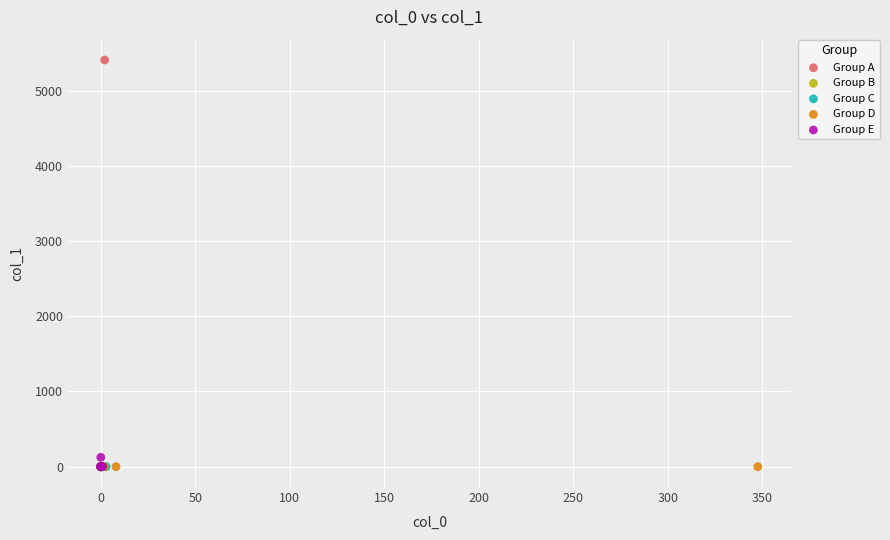

Which series reaches the maximum Y coordinate?

Group A